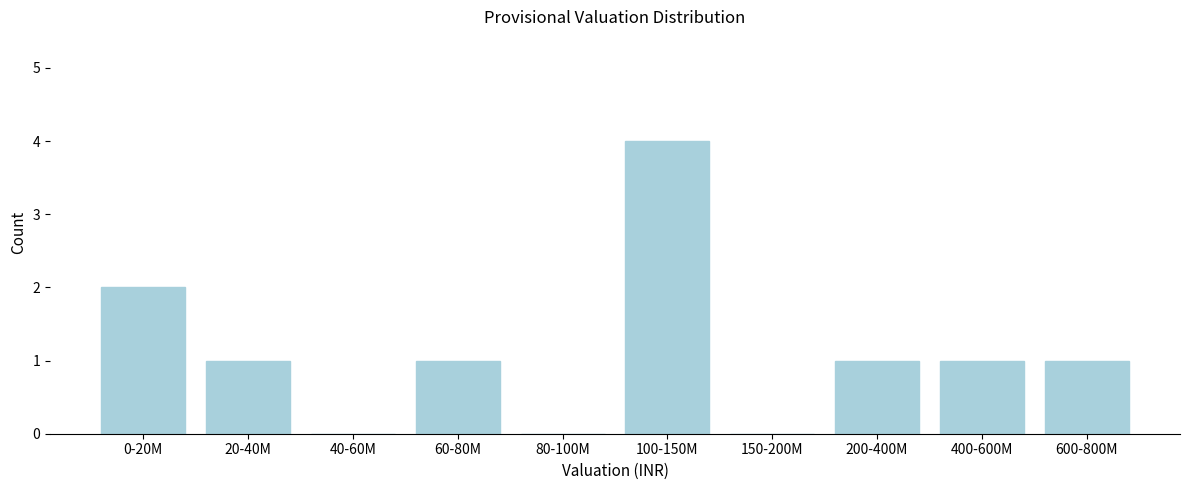

Reading left to right, extract all data points from this chart.

0-20M=2	20-40M=1	40-60M=0	60-80M=1	80-100M=0	100-150M=4	150-200M=0	200-400M=1	400-600M=1	600-800M=1